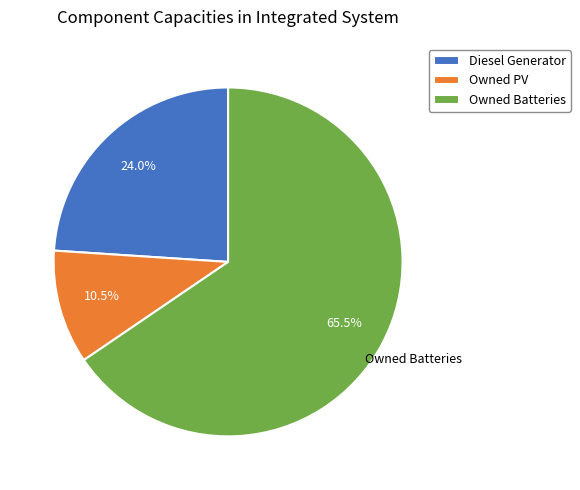

What portion of the pie excludes Owned PV?

89.5%